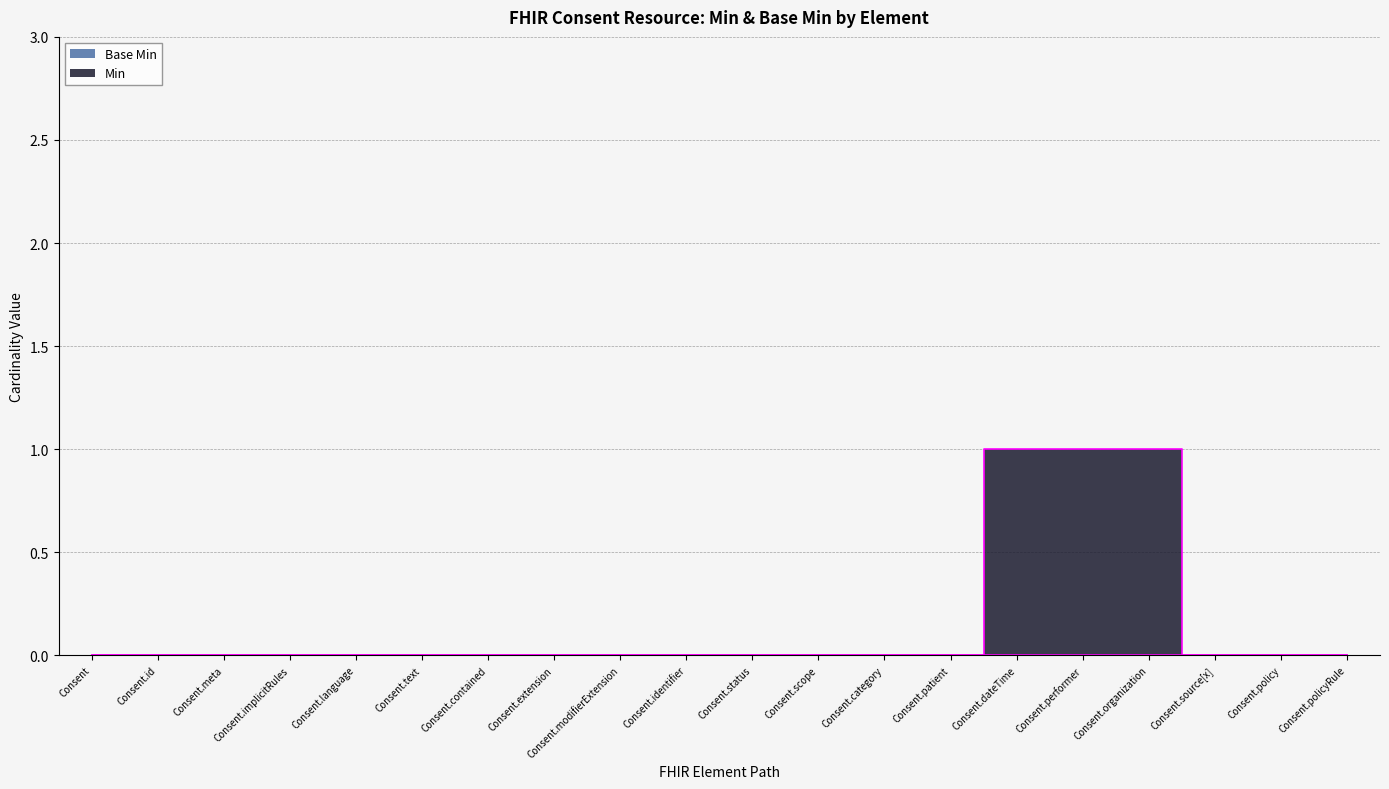

List the labels in order of value, smallest first.

Consent, Consent.id, Consent.meta, Consent.implicitRules, Consent.language, Consent.text, Consent.contained, Consent.extension, Consent.modifierExtension, Consent.identifier, Consent.status, Consent.scope, Consent.category, Consent.patient, Consent.source[x], Consent.policy, Consent.policyRule, Consent.dateTime, Consent.performer, Consent.organization